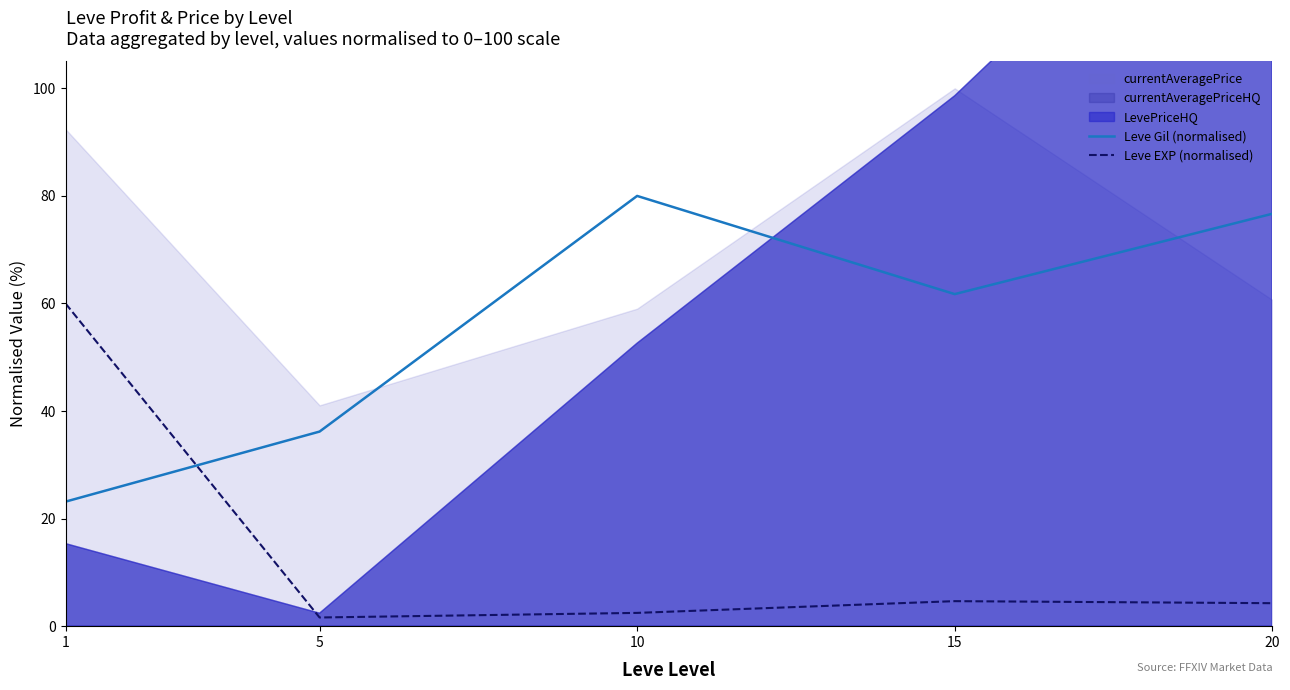

The value of Leve EXP (normalised) at 5 is 1.6. True or false?

True